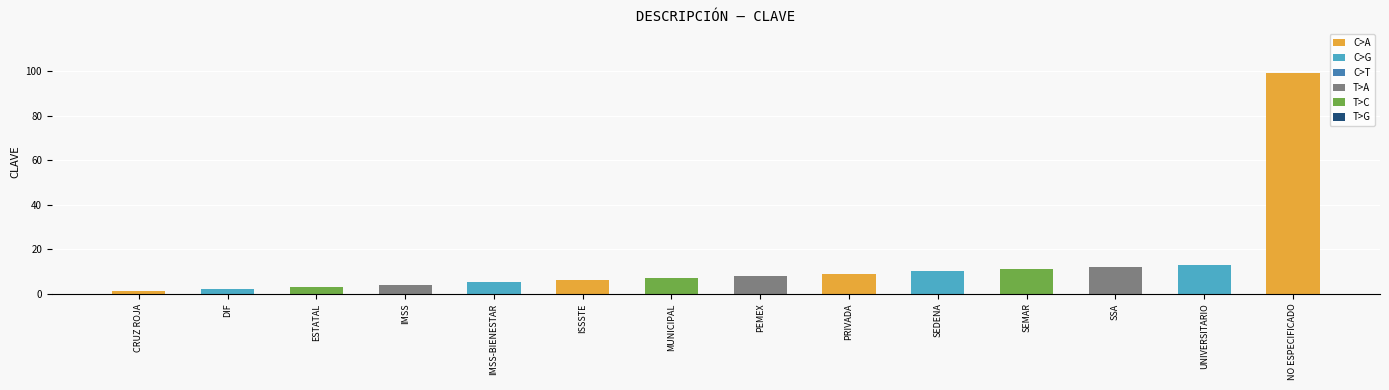

True or false: the data shows 8 at PEMEX.

True